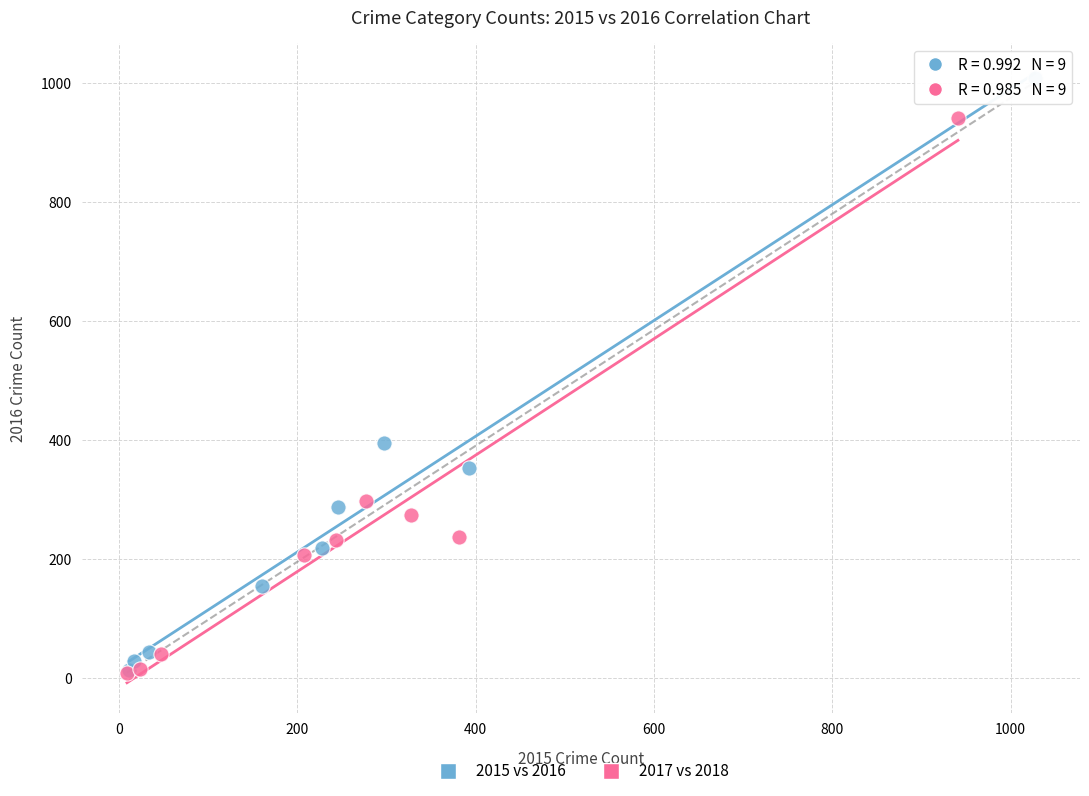

Which series has the largest Y range (max minus min)?

2015 vs 2016